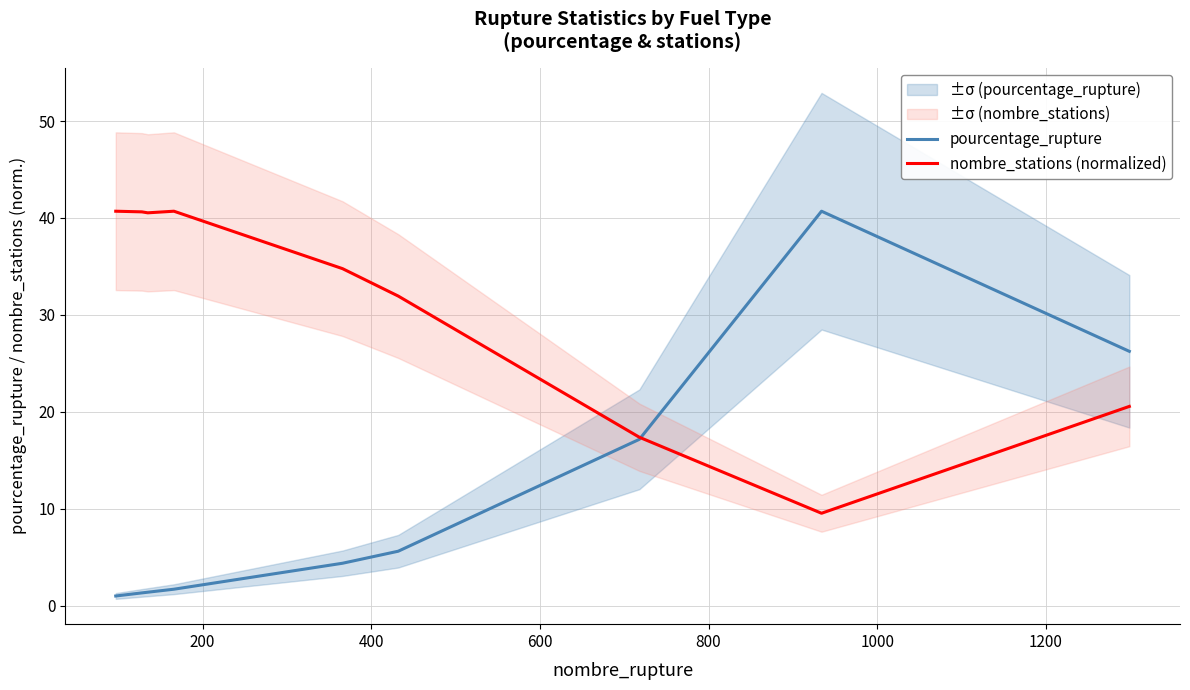

What is the highest value of the pourcentage_rupture series?

40.7